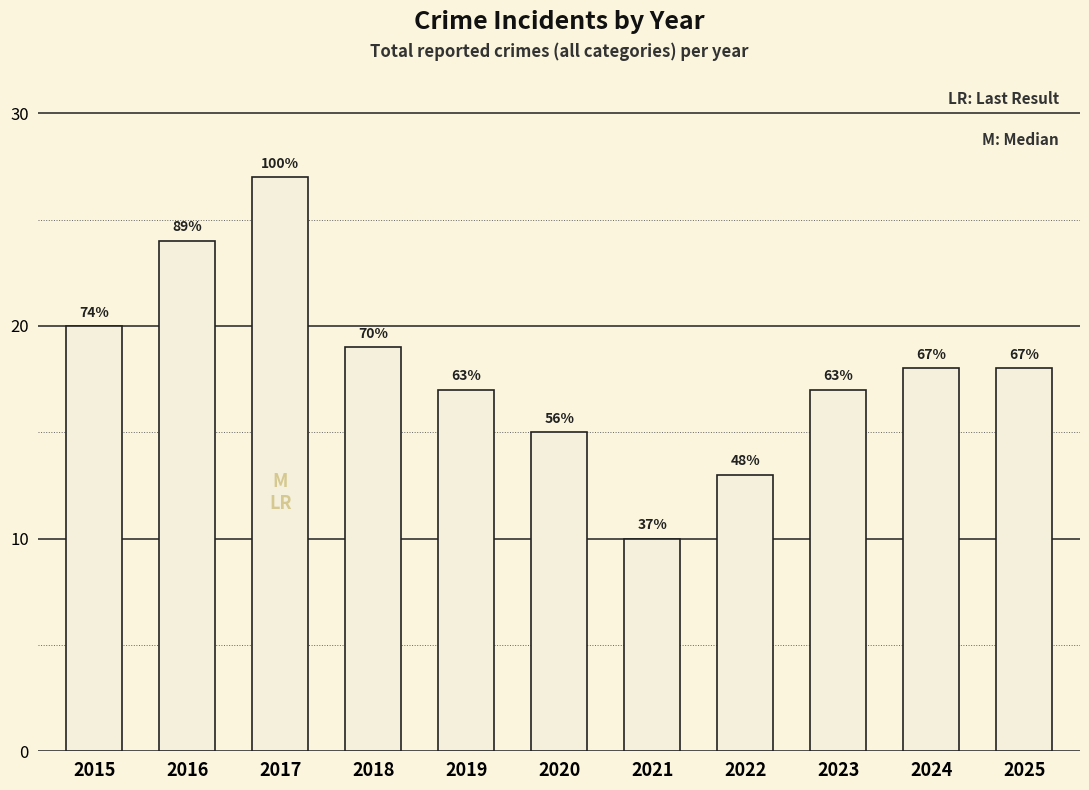

How many bars are there in total?

11